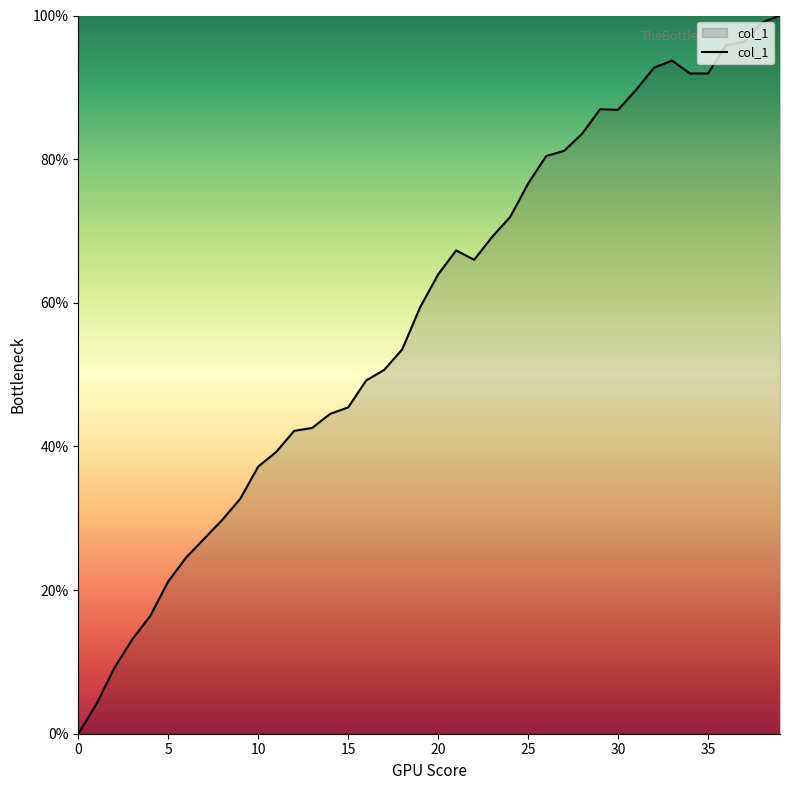

What is the difference between the maximum and minimum values?

100.0